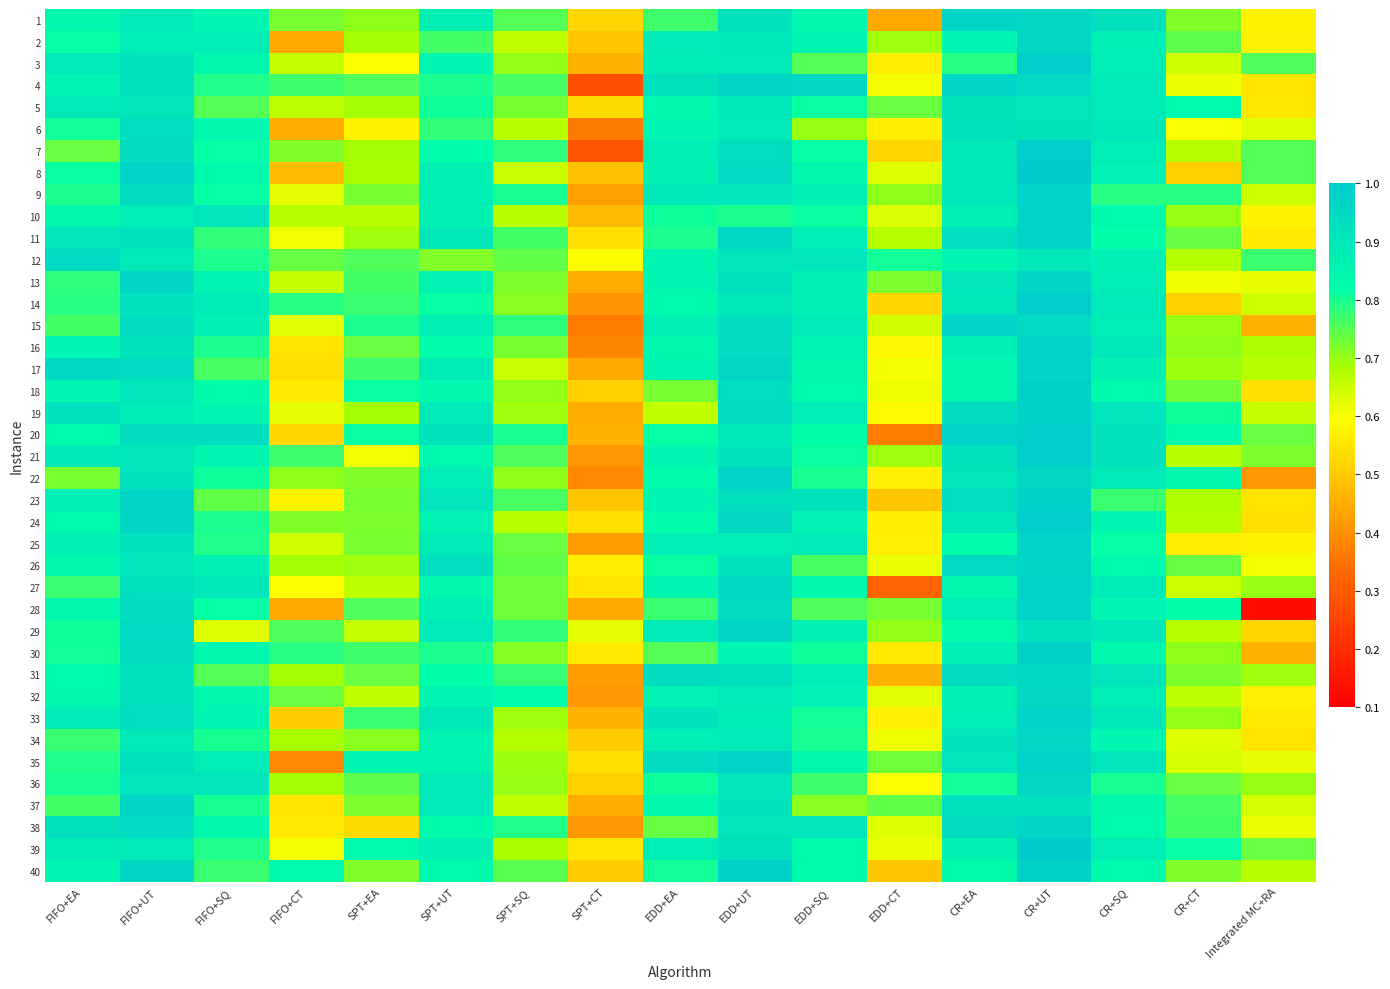

Reading left to right, what are all the values shown in this chart?

1: FIFO+EA=0.8	FIFO+UT=0.9	FIFO+SQ=0.9	FIFO+CT=0.7	SPT+EA=0.7	SPT+UT=0.9	SPT+SQ=0.8	SPT+CT=0.5	EDD+EA=0.8	EDD+UT=0.9	EDD+SQ=0.8	EDD+CT=0.4	CR+EA=1.0	CR+UT=1.0	CR+SQ=0.9	CR+CT=0.7	Integrated MC+RA=0.6
2: FIFO+EA=0.8	FIFO+UT=0.9	FIFO+SQ=0.9	FIFO+CT=0.4	SPT+EA=0.7	SPT+UT=0.8	SPT+SQ=0.7	SPT+CT=0.5	EDD+EA=0.9	EDD+UT=0.9	EDD+SQ=0.8	EDD+CT=0.7	CR+EA=0.9	CR+UT=1.0	CR+SQ=0.9	CR+CT=0.7	Integrated MC+RA=0.6
3: FIFO+EA=0.9	FIFO+UT=0.9	FIFO+SQ=0.8	FIFO+CT=0.7	SPT+EA=0.6	SPT+UT=0.9	SPT+SQ=0.7	SPT+CT=0.5	EDD+EA=0.9	EDD+UT=0.9	EDD+SQ=0.8	EDD+CT=0.6	CR+EA=0.8	CR+UT=1.0	CR+SQ=0.9	CR+CT=0.6	Integrated MC+RA=0.8
4: FIFO+EA=0.9	FIFO+UT=0.9	FIFO+SQ=0.8	FIFO+CT=0.8	SPT+EA=0.8	SPT+UT=0.8	SPT+SQ=0.8	SPT+CT=0.3	EDD+EA=0.9	EDD+UT=1.0	EDD+SQ=1.0	EDD+CT=0.6	CR+EA=1.0	CR+UT=0.9	CR+SQ=0.9	CR+CT=0.6	Integrated MC+RA=0.5
5: FIFO+EA=0.9	FIFO+UT=0.9	FIFO+SQ=0.8	FIFO+CT=0.7	SPT+EA=0.7	SPT+UT=0.8	SPT+SQ=0.7	SPT+CT=0.5	EDD+EA=0.8	EDD+UT=0.9	EDD+SQ=0.8	EDD+CT=0.7	CR+EA=0.9	CR+UT=0.9	CR+SQ=0.9	CR+CT=0.8	Integrated MC+RA=0.6
6: FIFO+EA=0.8	FIFO+UT=0.9	FIFO+SQ=0.8	FIFO+CT=0.5	SPT+EA=0.6	SPT+UT=0.8	SPT+SQ=0.7	SPT+CT=0.4	EDD+EA=0.9	EDD+UT=0.9	EDD+SQ=0.7	EDD+CT=0.6	CR+EA=0.9	CR+UT=0.9	CR+SQ=0.9	CR+CT=0.6	Integrated MC+RA=0.6
7: FIFO+EA=0.7	FIFO+UT=0.9	FIFO+SQ=0.8	FIFO+CT=0.7	SPT+EA=0.7	SPT+UT=0.8	SPT+SQ=0.8	SPT+CT=0.3	EDD+EA=0.9	EDD+UT=0.9	EDD+SQ=0.8	EDD+CT=0.5	CR+EA=0.9	CR+UT=1.0	CR+SQ=0.9	CR+CT=0.7	Integrated MC+RA=0.8
8: FIFO+EA=0.8	FIFO+UT=1.0	FIFO+SQ=0.8	FIFO+CT=0.5	SPT+EA=0.7	SPT+UT=0.9	SPT+SQ=0.7	SPT+CT=0.5	EDD+EA=0.9	EDD+UT=0.9	EDD+SQ=0.8	EDD+CT=0.6	CR+EA=0.9	CR+UT=1.0	CR+SQ=0.9	CR+CT=0.5	Integrated MC+RA=0.8
9: FIFO+EA=0.8	FIFO+UT=0.9	FIFO+SQ=0.8	FIFO+CT=0.6	SPT+EA=0.7	SPT+UT=0.9	SPT+SQ=0.8	SPT+CT=0.4	EDD+EA=0.9	EDD+UT=0.9	EDD+SQ=0.9	EDD+CT=0.7	CR+EA=0.9	CR+UT=1.0	CR+SQ=0.8	CR+CT=0.8	Integrated MC+RA=0.7
10: FIFO+EA=0.8	FIFO+UT=0.9	FIFO+SQ=0.9	FIFO+CT=0.7	SPT+EA=0.7	SPT+UT=0.9	SPT+SQ=0.7	SPT+CT=0.5	EDD+EA=0.8	EDD+UT=0.8	EDD+SQ=0.8	EDD+CT=0.6	CR+EA=0.9	CR+UT=1.0	CR+SQ=0.8	CR+CT=0.7	Integrated MC+RA=0.6
11: FIFO+EA=0.9	FIFO+UT=0.9	FIFO+SQ=0.8	FIFO+CT=0.6	SPT+EA=0.7	SPT+UT=0.9	SPT+SQ=0.8	SPT+CT=0.5	EDD+EA=0.8	EDD+UT=1.0	EDD+SQ=0.9	EDD+CT=0.7	CR+EA=0.9	CR+UT=1.0	CR+SQ=0.8	CR+CT=0.7	Integrated MC+RA=0.6
12: FIFO+EA=0.9	FIFO+UT=0.9	FIFO+SQ=0.8	FIFO+CT=0.7	SPT+EA=0.8	SPT+UT=0.7	SPT+SQ=0.7	SPT+CT=0.6	EDD+EA=0.9	EDD+UT=0.9	EDD+SQ=0.9	EDD+CT=0.8	CR+EA=0.8	CR+UT=0.9	CR+SQ=0.9	CR+CT=0.7	Integrated MC+RA=0.8
13: FIFO+EA=0.8	FIFO+UT=1.0	FIFO+SQ=0.9	FIFO+CT=0.7	SPT+EA=0.8	SPT+UT=0.9	SPT+SQ=0.7	SPT+CT=0.5	EDD+EA=0.9	EDD+UT=0.9	EDD+SQ=0.9	EDD+CT=0.7	CR+EA=0.9	CR+UT=1.0	CR+SQ=0.9	CR+CT=0.6	Integrated MC+RA=0.6
14: FIFO+EA=0.8	FIFO+UT=0.9	FIFO+SQ=0.9	FIFO+CT=0.8	SPT+EA=0.8	SPT+UT=0.8	SPT+SQ=0.7	SPT+CT=0.4	EDD+EA=0.8	EDD+UT=0.9	EDD+SQ=0.9	EDD+CT=0.5	CR+EA=0.9	CR+UT=1.0	CR+SQ=0.9	CR+CT=0.5	Integrated MC+RA=0.6
15: FIFO+EA=0.8	FIFO+UT=0.9	FIFO+SQ=0.9	FIFO+CT=0.6	SPT+EA=0.8	SPT+UT=0.9	SPT+SQ=0.8	SPT+CT=0.4	EDD+EA=0.9	EDD+UT=0.9	EDD+SQ=0.9	EDD+CT=0.6	CR+EA=1.0	CR+UT=0.9	CR+SQ=0.9	CR+CT=0.7	Integrated MC+RA=0.5
16: FIFO+EA=0.9	FIFO+UT=0.9	FIFO+SQ=0.8	FIFO+CT=0.5	SPT+EA=0.7	SPT+UT=0.8	SPT+SQ=0.7	SPT+CT=0.4	EDD+EA=0.8	EDD+UT=0.9	EDD+SQ=0.9	EDD+CT=0.6	CR+EA=0.9	CR+UT=1.0	CR+SQ=0.9	CR+CT=0.7	Integrated MC+RA=0.7
17: FIFO+EA=1.0	FIFO+UT=0.9	FIFO+SQ=0.8	FIFO+CT=0.5	SPT+EA=0.8	SPT+UT=0.9	SPT+SQ=0.7	SPT+CT=0.4	EDD+EA=0.9	EDD+UT=1.0	EDD+SQ=0.8	EDD+CT=0.6	CR+EA=0.8	CR+UT=1.0	CR+SQ=0.9	CR+CT=0.7	Integrated MC+RA=0.7
18: FIFO+EA=0.9	FIFO+UT=0.9	FIFO+SQ=0.8	FIFO+CT=0.6	SPT+EA=0.8	SPT+UT=0.8	SPT+SQ=0.7	SPT+CT=0.5	EDD+EA=0.7	EDD+UT=0.9	EDD+SQ=0.8	EDD+CT=0.6	CR+EA=0.8	CR+UT=1.0	CR+SQ=0.8	CR+CT=0.7	Integrated MC+RA=0.5
19: FIFO+EA=0.9	FIFO+UT=0.9	FIFO+SQ=0.8	FIFO+CT=0.6	SPT+EA=0.7	SPT+UT=0.9	SPT+SQ=0.7	SPT+CT=0.5	EDD+EA=0.7	EDD+UT=0.9	EDD+SQ=0.9	EDD+CT=0.6	CR+EA=0.9	CR+UT=1.0	CR+SQ=0.9	CR+CT=0.8	Integrated MC+RA=0.7
20: FIFO+EA=0.8	FIFO+UT=0.9	FIFO+SQ=0.9	FIFO+CT=0.5	SPT+EA=0.8	SPT+UT=0.9	SPT+SQ=0.8	SPT+CT=0.5	EDD+EA=0.8	EDD+UT=0.9	EDD+SQ=0.8	EDD+CT=0.4	CR+EA=1.0	CR+UT=1.0	CR+SQ=0.9	CR+CT=0.8	Integrated MC+RA=0.7
21: FIFO+EA=0.9	FIFO+UT=0.9	FIFO+SQ=0.9	FIFO+CT=0.8	SPT+EA=0.6	SPT+UT=0.8	SPT+SQ=0.8	SPT+CT=0.4	EDD+EA=0.9	EDD+UT=0.9	EDD+SQ=0.8	EDD+CT=0.7	CR+EA=0.9	CR+UT=1.0	CR+SQ=0.9	CR+CT=0.7	Integrated MC+RA=0.7
22: FIFO+EA=0.7	FIFO+UT=0.9	FIFO+SQ=0.8	FIFO+CT=0.7	SPT+EA=0.7	SPT+UT=0.9	SPT+SQ=0.7	SPT+CT=0.4	EDD+EA=0.8	EDD+UT=1.0	EDD+SQ=0.8	EDD+CT=0.6	CR+EA=0.9	CR+UT=1.0	CR+SQ=0.9	CR+CT=0.8	Integrated MC+RA=0.4
23: FIFO+EA=0.9	FIFO+UT=1.0	FIFO+SQ=0.7	FIFO+CT=0.6	SPT+EA=0.7	SPT+UT=0.9	SPT+SQ=0.8	SPT+CT=0.5	EDD+EA=0.9	EDD+UT=0.9	EDD+SQ=0.9	EDD+CT=0.5	CR+EA=0.9	CR+UT=1.0	CR+SQ=0.8	CR+CT=0.7	Integrated MC+RA=0.5
24: FIFO+EA=0.8	FIFO+UT=1.0	FIFO+SQ=0.8	FIFO+CT=0.7	SPT+EA=0.7	SPT+UT=0.9	SPT+SQ=0.7	SPT+CT=0.5	EDD+EA=0.8	EDD+UT=1.0	EDD+SQ=0.9	EDD+CT=0.6	CR+EA=0.9	CR+UT=1.0	CR+SQ=0.9	CR+CT=0.7	Integrated MC+RA=0.5
25: FIFO+EA=0.9	FIFO+UT=0.9	FIFO+SQ=0.8	FIFO+CT=0.6	SPT+EA=0.7	SPT+UT=0.9	SPT+SQ=0.7	SPT+CT=0.4	EDD+EA=0.9	EDD+UT=0.9	EDD+SQ=0.9	EDD+CT=0.6	CR+EA=0.8	CR+UT=1.0	CR+SQ=0.8	CR+CT=0.6	Integrated MC+RA=0.6
26: FIFO+EA=0.8	FIFO+UT=0.9	FIFO+SQ=0.9	FIFO+CT=0.7	SPT+EA=0.7	SPT+UT=0.9	SPT+SQ=0.7	SPT+CT=0.6	EDD+EA=0.8	EDD+UT=0.9	EDD+SQ=0.8	EDD+CT=0.6	CR+EA=0.9	CR+UT=1.0	CR+SQ=0.8	CR+CT=0.7	Integrated MC+RA=0.6
27: FIFO+EA=0.8	FIFO+UT=0.9	FIFO+SQ=0.9	FIFO+CT=0.6	SPT+EA=0.7	SPT+UT=0.8	SPT+SQ=0.7	SPT+CT=0.5	EDD+EA=0.9	EDD+UT=1.0	EDD+SQ=0.8	EDD+CT=0.3	CR+EA=0.8	CR+UT=1.0	CR+SQ=0.9	CR+CT=0.6	Integrated MC+RA=0.7
28: FIFO+EA=0.8	FIFO+UT=0.9	FIFO+SQ=0.8	FIFO+CT=0.4	SPT+EA=0.8	SPT+UT=0.9	SPT+SQ=0.7	SPT+CT=0.4	EDD+EA=0.8	EDD+UT=0.9	EDD+SQ=0.8	EDD+CT=0.7	CR+EA=0.9	CR+UT=1.0	CR+SQ=0.9	CR+CT=0.8	Integrated MC+RA=0.1
29: FIFO+EA=0.8	FIFO+UT=0.9	FIFO+SQ=0.6	FIFO+CT=0.8	SPT+EA=0.7	SPT+UT=0.9	SPT+SQ=0.8	SPT+CT=0.6	EDD+EA=0.9	EDD+UT=1.0	EDD+SQ=0.9	EDD+CT=0.7	CR+EA=0.8	CR+UT=0.9	CR+SQ=0.9	CR+CT=0.7	Integrated MC+RA=0.5
30: FIFO+EA=0.8	FIFO+UT=0.9	FIFO+SQ=0.8	FIFO+CT=0.8	SPT+EA=0.8	SPT+UT=0.8	SPT+SQ=0.7	SPT+CT=0.6	EDD+EA=0.8	EDD+UT=0.9	EDD+SQ=0.8	EDD+CT=0.6	CR+EA=0.9	CR+UT=1.0	CR+SQ=0.8	CR+CT=0.7	Integrated MC+RA=0.5
31: FIFO+EA=0.8	FIFO+UT=0.9	FIFO+SQ=0.8	FIFO+CT=0.7	SPT+EA=0.7	SPT+UT=0.8	SPT+SQ=0.8	SPT+CT=0.4	EDD+EA=0.9	EDD+UT=0.9	EDD+SQ=0.9	EDD+CT=0.5	CR+EA=0.9	CR+UT=1.0	CR+SQ=0.9	CR+CT=0.7	Integrated MC+RA=0.7
32: FIFO+EA=0.8	FIFO+UT=0.9	FIFO+SQ=0.8	FIFO+CT=0.7	SPT+EA=0.7	SPT+UT=0.8	SPT+SQ=0.8	SPT+CT=0.4	EDD+EA=0.9	EDD+UT=0.9	EDD+SQ=0.9	EDD+CT=0.6	CR+EA=0.9	CR+UT=1.0	CR+SQ=0.9	CR+CT=0.7	Integrated MC+RA=0.6
33: FIFO+EA=0.9	FIFO+UT=0.9	FIFO+SQ=0.9	FIFO+CT=0.5	SPT+EA=0.8	SPT+UT=0.9	SPT+SQ=0.7	SPT+CT=0.5	EDD+EA=0.9	EDD+UT=0.9	EDD+SQ=0.8	EDD+CT=0.6	CR+EA=0.9	CR+UT=1.0	CR+SQ=0.9	CR+CT=0.7	Integrated MC+RA=0.6
34: FIFO+EA=0.8	FIFO+UT=0.9	FIFO+SQ=0.8	FIFO+CT=0.7	SPT+EA=0.7	SPT+UT=0.9	SPT+SQ=0.7	SPT+CT=0.5	EDD+EA=0.9	EDD+UT=0.9	EDD+SQ=0.8	EDD+CT=0.6	CR+EA=0.9	CR+UT=1.0	CR+SQ=0.9	CR+CT=0.6	Integrated MC+RA=0.5
35: FIFO+EA=0.8	FIFO+UT=0.9	FIFO+SQ=0.9	FIFO+CT=0.4	SPT+EA=0.9	SPT+UT=0.9	SPT+SQ=0.7	SPT+CT=0.5	EDD+EA=0.9	EDD+UT=1.0	EDD+SQ=0.8	EDD+CT=0.7	CR+EA=0.9	CR+UT=1.0	CR+SQ=0.9	CR+CT=0.6	Integrated MC+RA=0.6
36: FIFO+EA=0.8	FIFO+UT=0.9	FIFO+SQ=0.9	FIFO+CT=0.7	SPT+EA=0.7	SPT+UT=0.9	SPT+SQ=0.7	SPT+CT=0.5	EDD+EA=0.8	EDD+UT=0.9	EDD+SQ=0.8	EDD+CT=0.6	CR+EA=0.8	CR+UT=1.0	CR+SQ=0.8	CR+CT=0.7	Integrated MC+RA=0.7
37: FIFO+EA=0.8	FIFO+UT=1.0	FIFO+SQ=0.8	FIFO+CT=0.5	SPT+EA=0.7	SPT+UT=0.9	SPT+SQ=0.7	SPT+CT=0.5	EDD+EA=0.8	EDD+UT=0.9	EDD+SQ=0.7	EDD+CT=0.7	CR+EA=0.9	CR+UT=0.9	CR+SQ=0.8	CR+CT=0.8	Integrated MC+RA=0.6
38: FIFO+EA=0.9	FIFO+UT=0.9	FIFO+SQ=0.8	FIFO+CT=0.6	SPT+EA=0.5	SPT+UT=0.8	SPT+SQ=0.8	SPT+CT=0.4	EDD+EA=0.7	EDD+UT=0.9	EDD+SQ=0.9	EDD+CT=0.6	CR+EA=0.9	CR+UT=1.0	CR+SQ=0.8	CR+CT=0.8	Integrated MC+RA=0.6
39: FIFO+EA=0.9	FIFO+UT=0.9	FIFO+SQ=0.8	FIFO+CT=0.6	SPT+EA=0.8	SPT+UT=0.9	SPT+SQ=0.7	SPT+CT=0.5	EDD+EA=0.9	EDD+UT=0.9	EDD+SQ=0.8	EDD+CT=0.6	CR+EA=0.9	CR+UT=1.0	CR+SQ=0.9	CR+CT=0.8	Integrated MC+RA=0.7
40: FIFO+EA=0.9	FIFO+UT=1.0	FIFO+SQ=0.8	FIFO+CT=0.8	SPT+EA=0.7	SPT+UT=0.8	SPT+SQ=0.7	SPT+CT=0.5	EDD+EA=0.8	EDD+UT=1.0	EDD+SQ=0.8	EDD+CT=0.5	CR+EA=0.8	CR+UT=1.0	CR+SQ=0.8	CR+CT=0.7	Integrated MC+RA=0.7